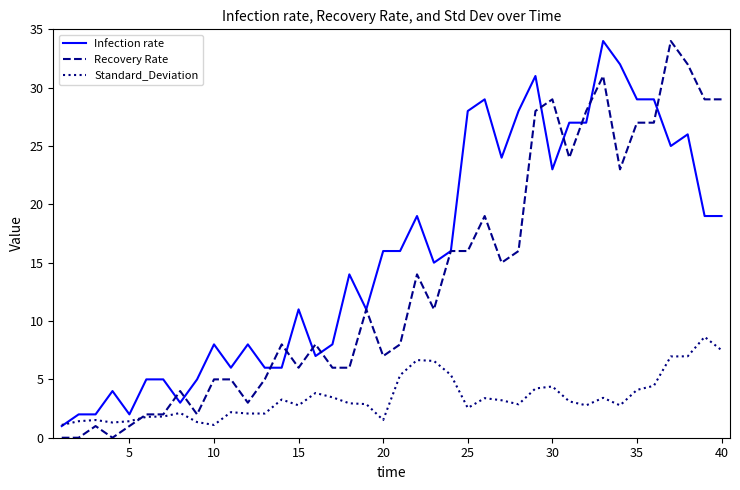

Which series has the largest total across all categories?

Infection rate